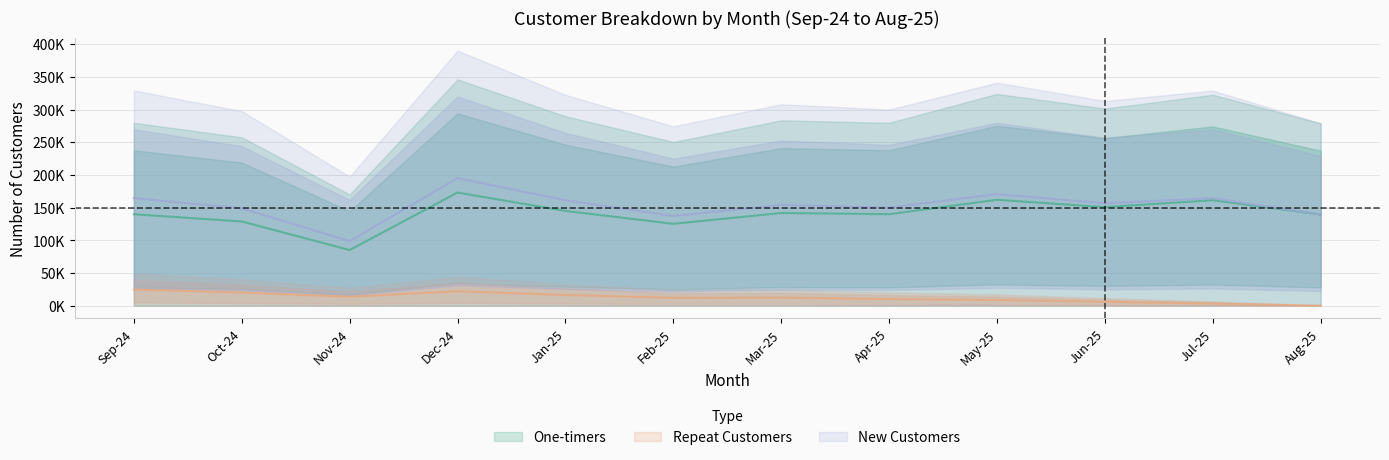

What is the maximum value for Repeat Customers?

24715.5